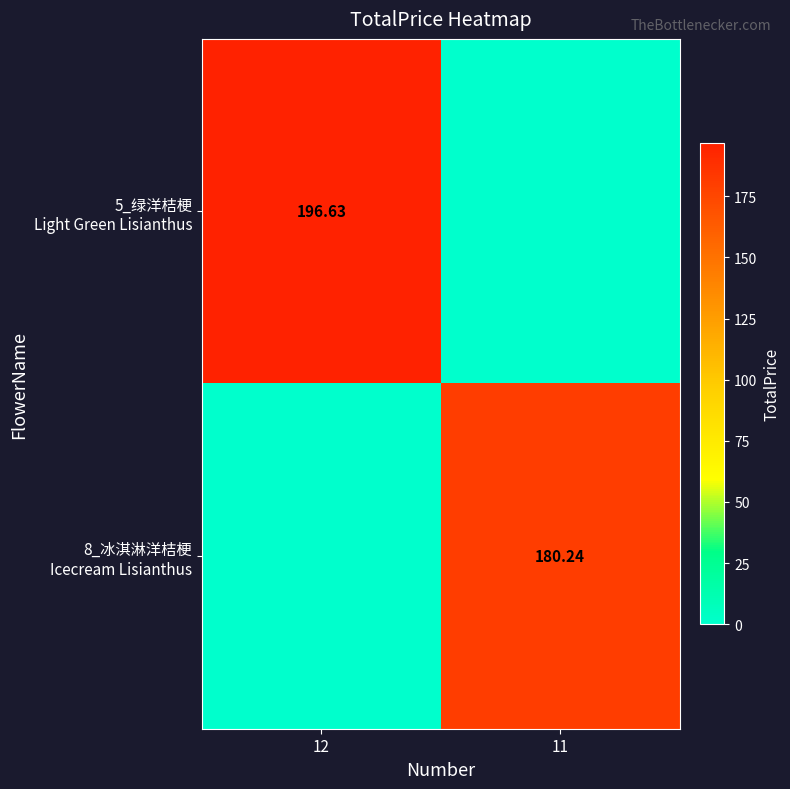

The value of 8_冰淇淋洋桔梗 Icecream Lisianthus at 11 is 70.2. True or false?

False